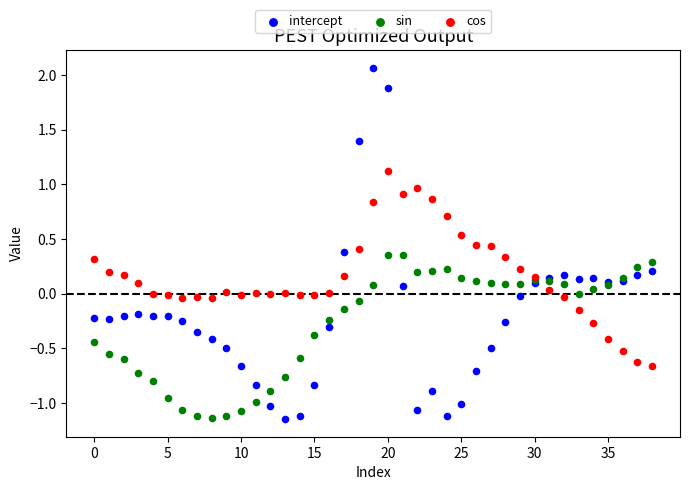

Which series contains the highest Y value?

intercept